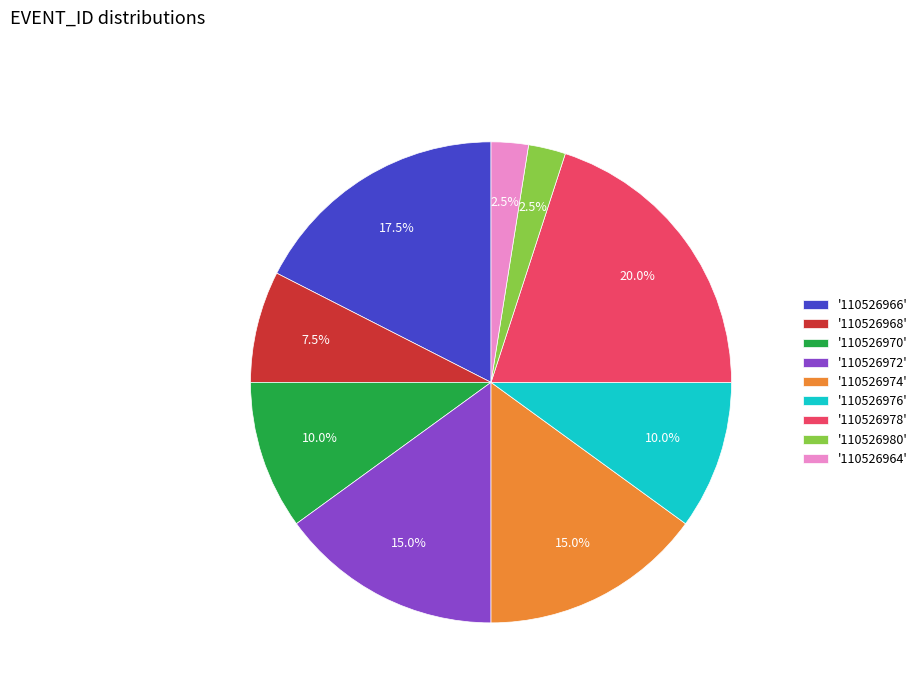

Combined, what portion of the pie is '110526966' and '110526972'?

32.5%